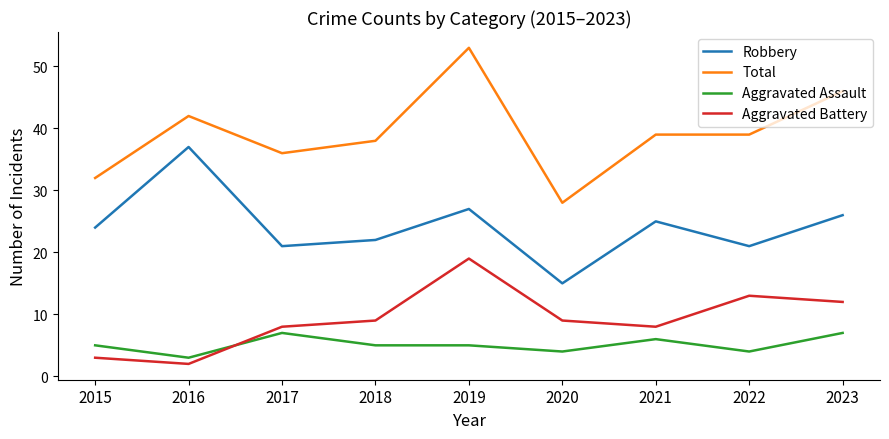

At which category is the sum across all series the highest?

2019